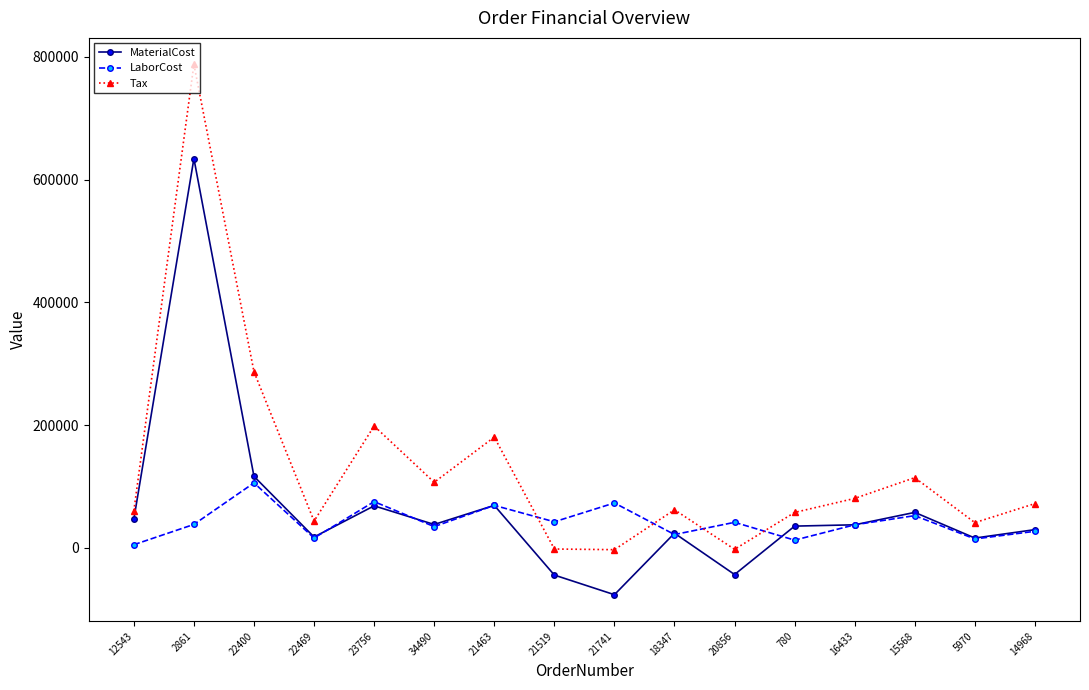

Where is Tax nearest to the value 392288?

22400